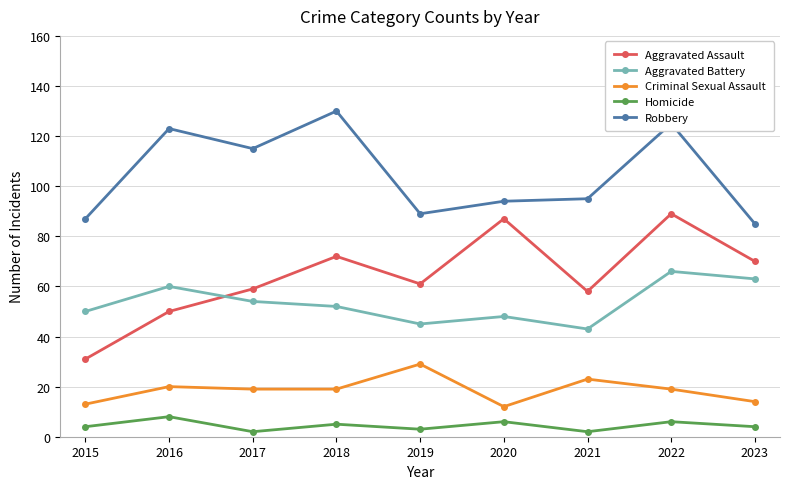

Which series changed the most between 2021 and 2023?

Aggravated Battery